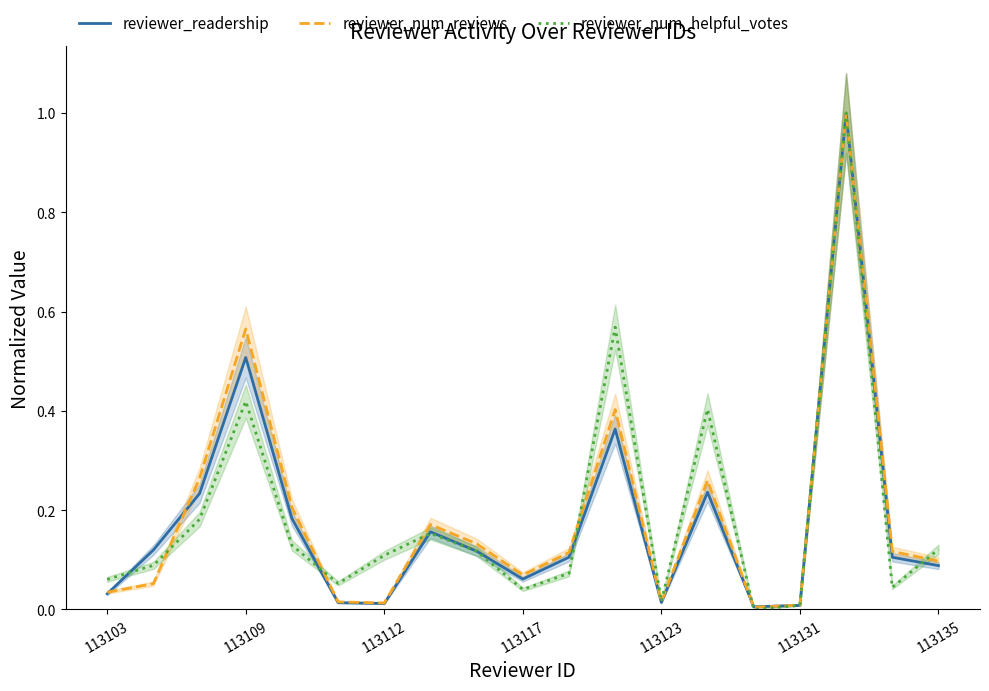

Reading left to right, what are all the values shown in this chart?

reviewer_readership: 0.0	0.1	0.2	0.5	0.2	0.0	0.0	0.2	0.1	0.1	0.1	0.4	0.0	0.2	0.0	0.0	1.0	0.1	0.1
reviewer_num_reviews: 0.0	0.1	0.3	0.6	0.2	0.0	0.0	0.2	0.1	0.1	0.1	0.4	0.0	0.3	0.0	0.0	1.0	0.1	0.1
reviewer_num_helpful_votes: 0.1	0.1	0.2	0.4	0.1	0.1	0.1	0.2	0.1	0.0	0.1	0.6	0.0	0.4	0.0	0.0	1.0	0.0	0.1